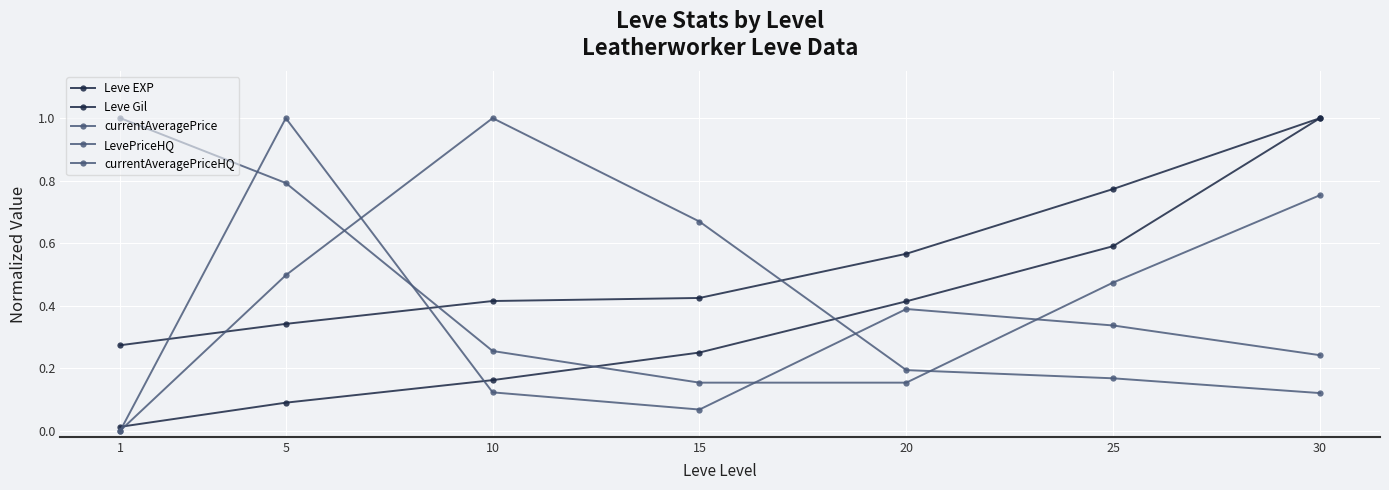

Which label corresponds to the largest value in the chart?

30